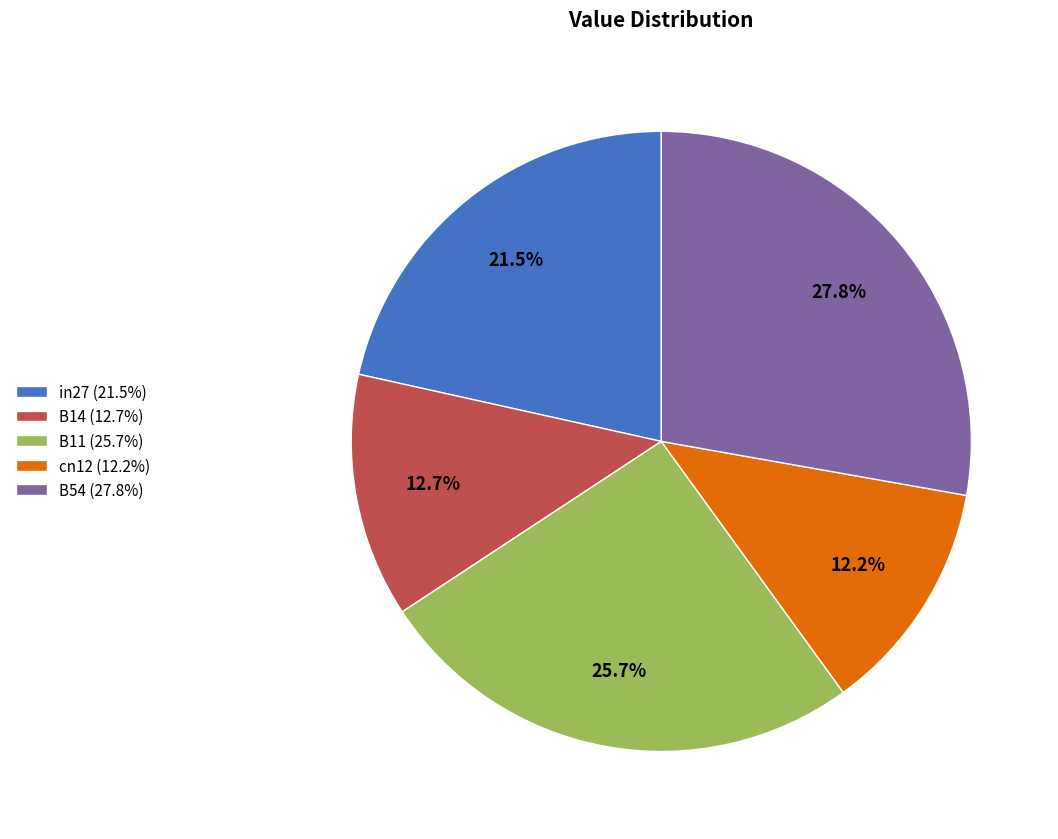

Count the number of slices in the pie.

5